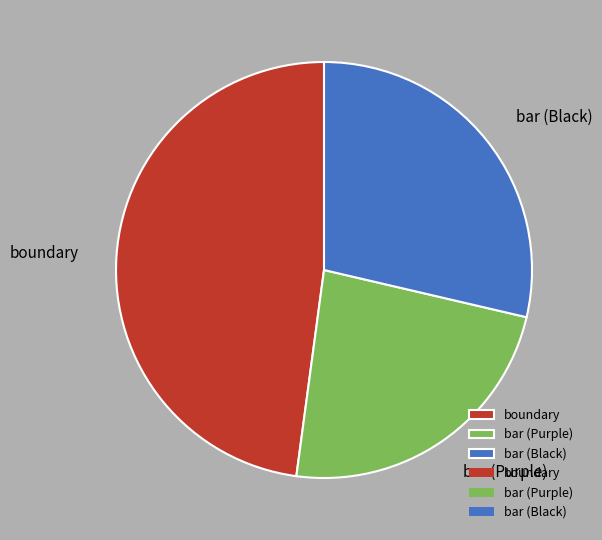

Rank the categories by value from highest to lowest.

boundary, bar (Black), bar (Purple)